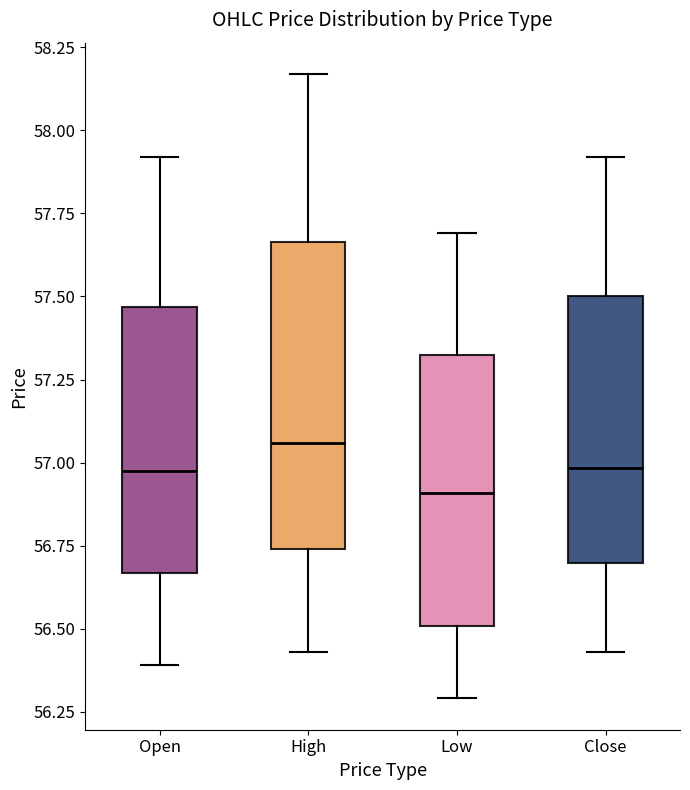

Reading left to right, transcribe this box plot: for each box, give where its median line is, the range the box spans, and where its two whiskers end, as read against the y-axis. The values are not printed on the chart, so give them approximately, as read against the axis.

Open: median 57.00, box 56.65 to 57.45, whiskers 56.40 to 57.90
High: median 57.05, box 56.75 to 57.65, whiskers 56.45 to 58.15
Low: median 56.90, box 56.50 to 57.35, whiskers 56.30 to 57.70
Close: median 57.00, box 56.70 to 57.50, whiskers 56.45 to 57.90